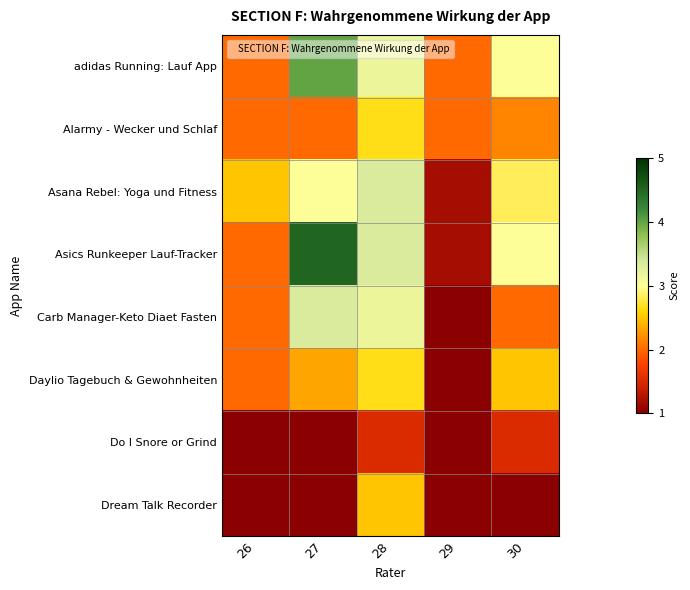

Which has a higher value, 29 or 28?

28